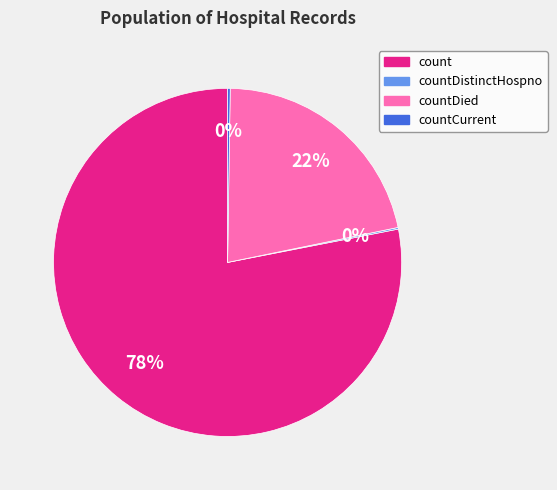

To the nearest percent, what is the average slice percentage?

25%